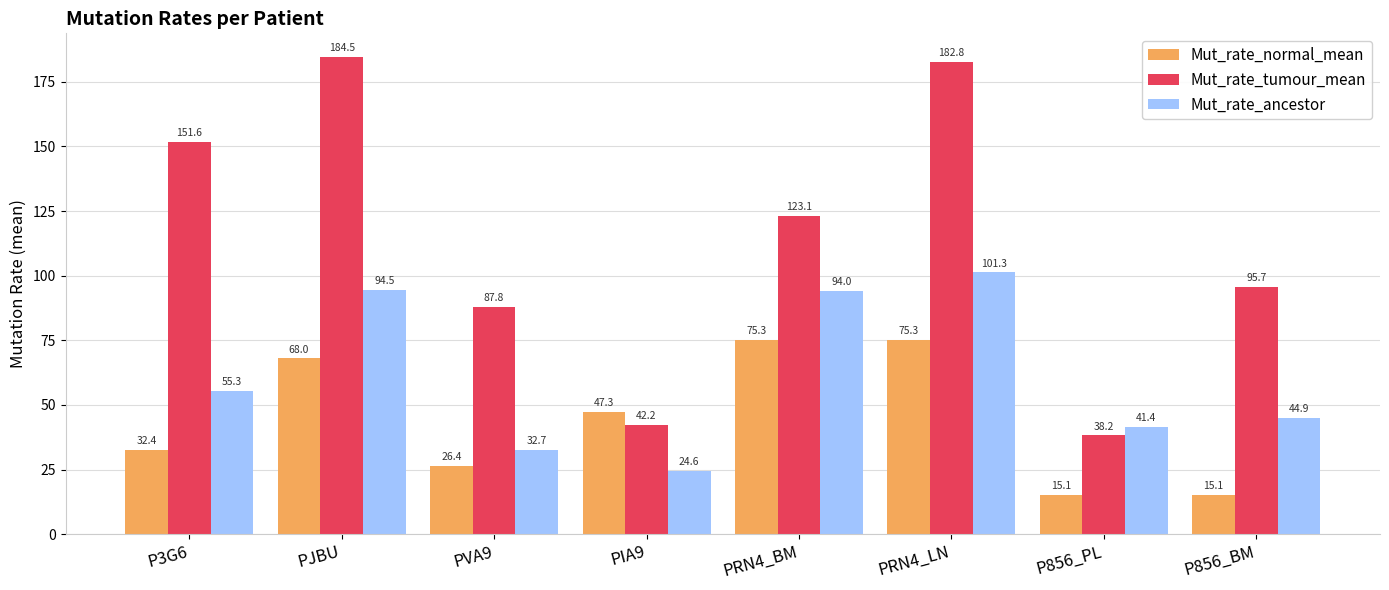

At which label does Mut_rate_tumour_mean first exceed 123?

P3G6